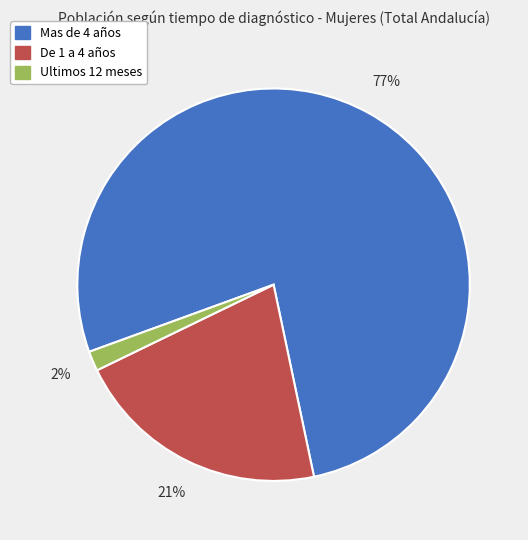

How many slices are in this pie chart?

3